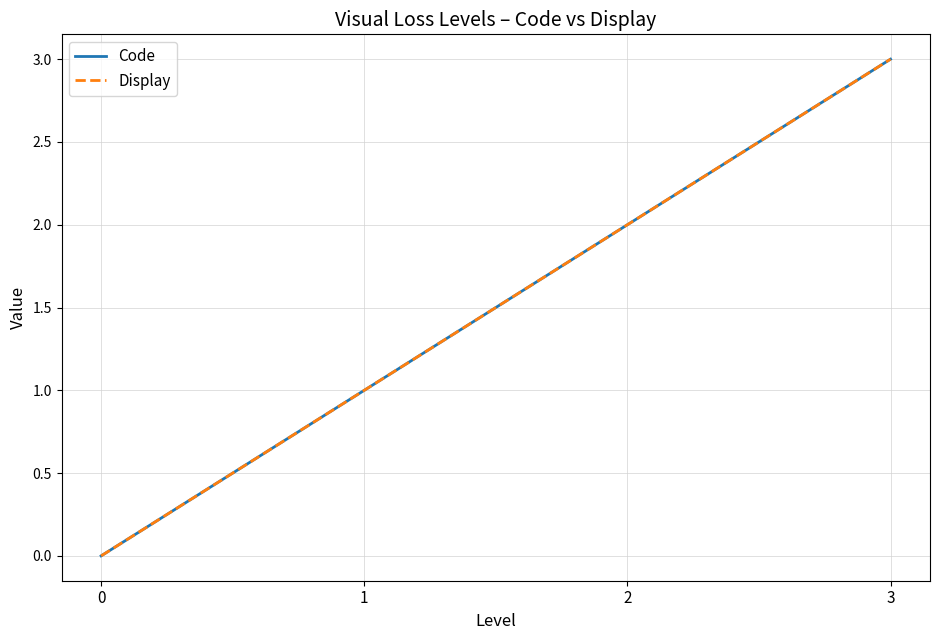

Does the chart have visible grid lines?

Yes